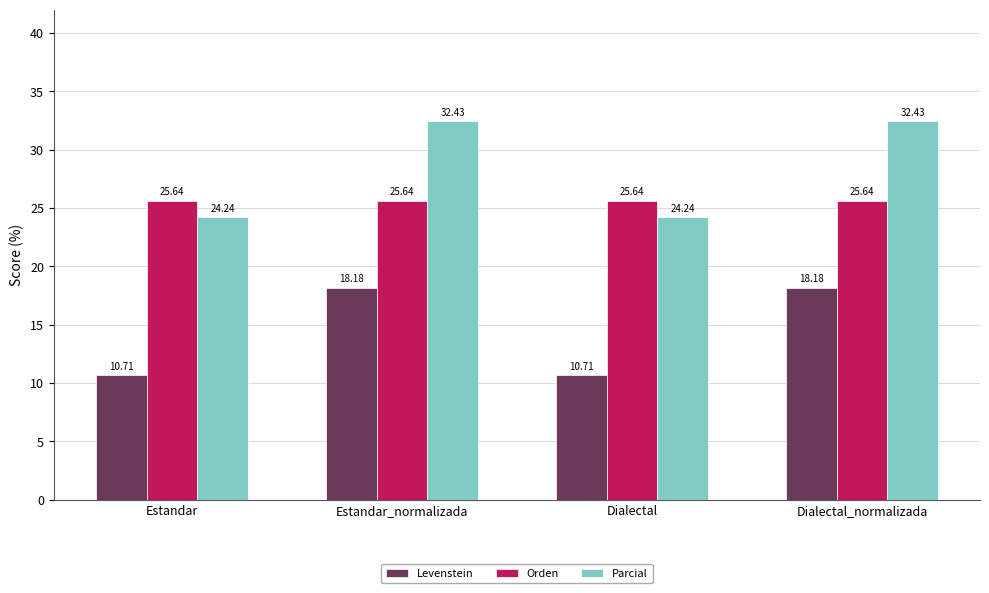

At how many categories does at least one series exceed 16?

4